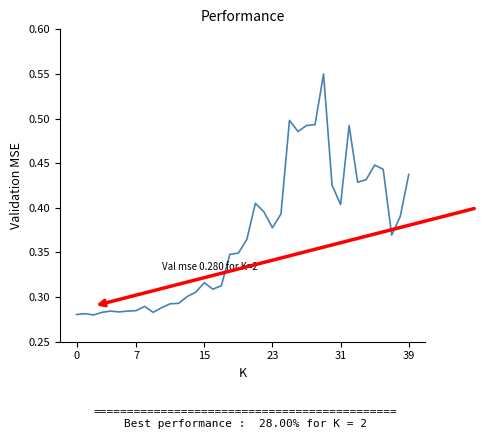

How many interior local peaks (higher than both neighbors) does the data have?

9